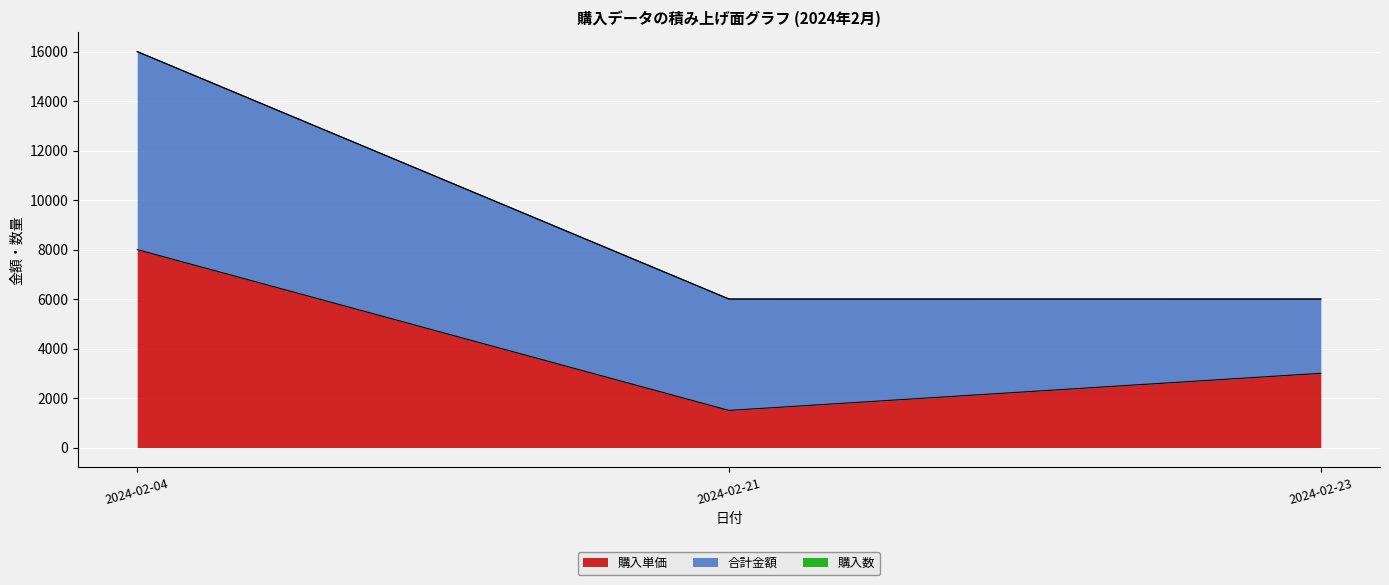

What is the value of the 購入数 point at the 3rd from the left?

1